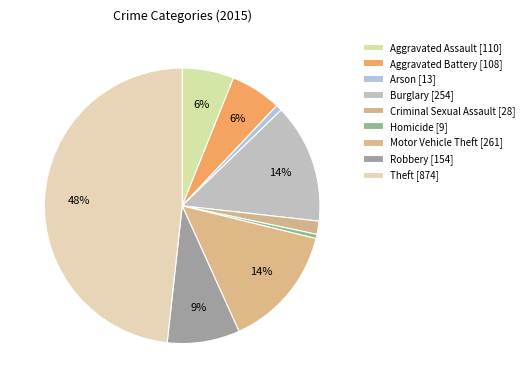

Which slice is the largest?

Theft